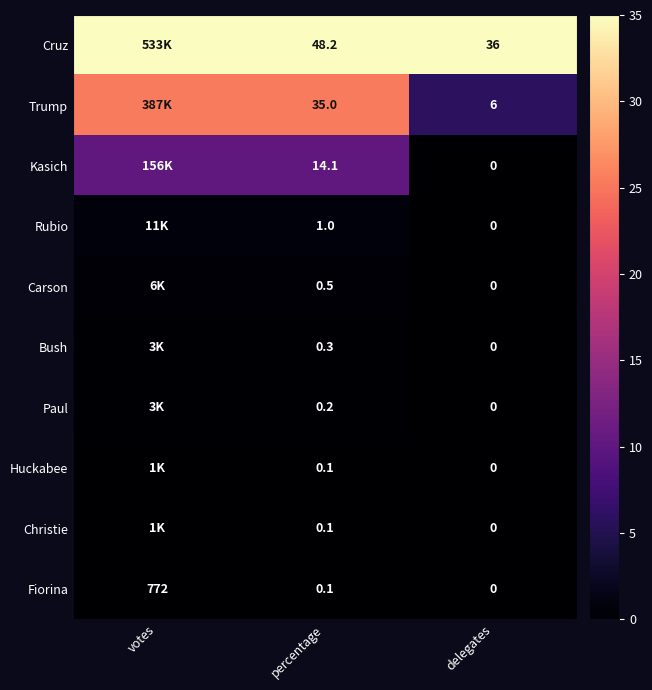

Between percentage and delegates, which series saw the biggest shift?

Trump